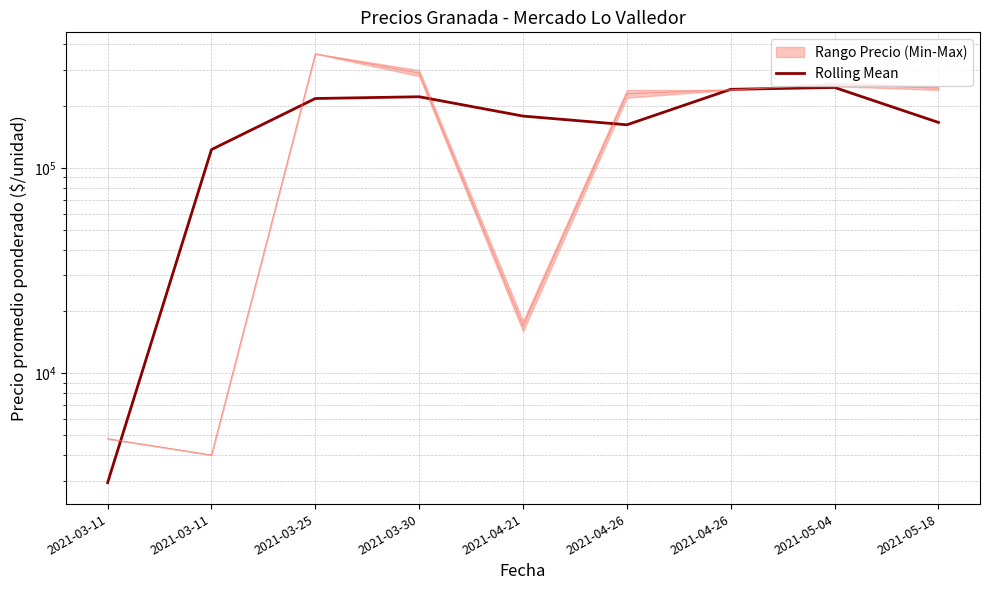

Reading left to right, what are all the values shown in this chart?

2021-03-11=2933.3	2021-03-11=122933.3	2021-03-25=218000.0	2021-03-30=222333.3	2021-04-21=179000.0	2021-04-26=162333.3	2021-04-26=241666.7	2021-05-04=246666.7	2021-05-18=166666.7